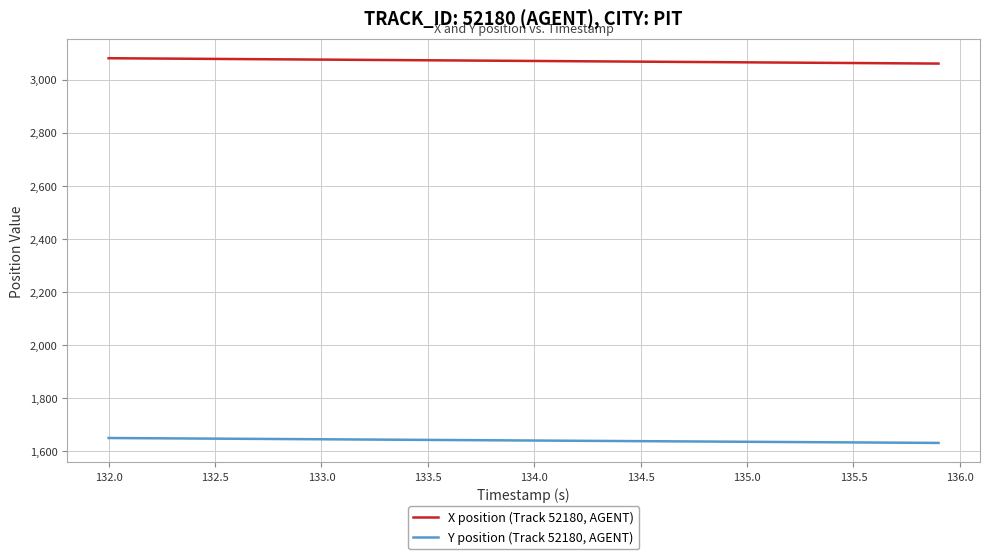

What is the lowest value of the Y position (Track 52180, AGENT) series?

1630.0